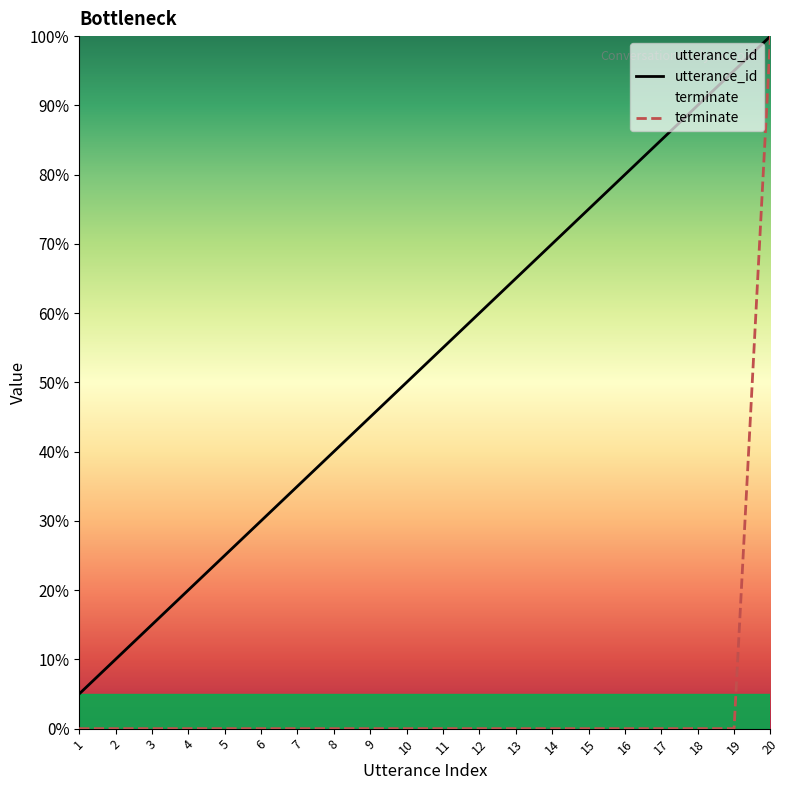

How many lines are shown in the chart?

2